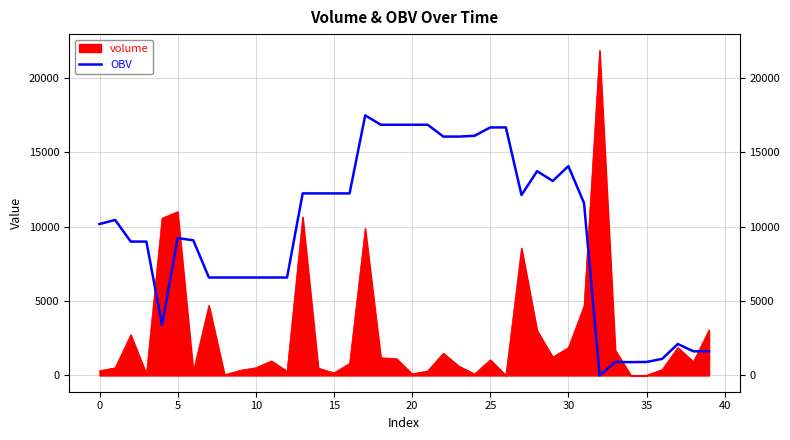

Which series has the largest range (max minus min)?

volume